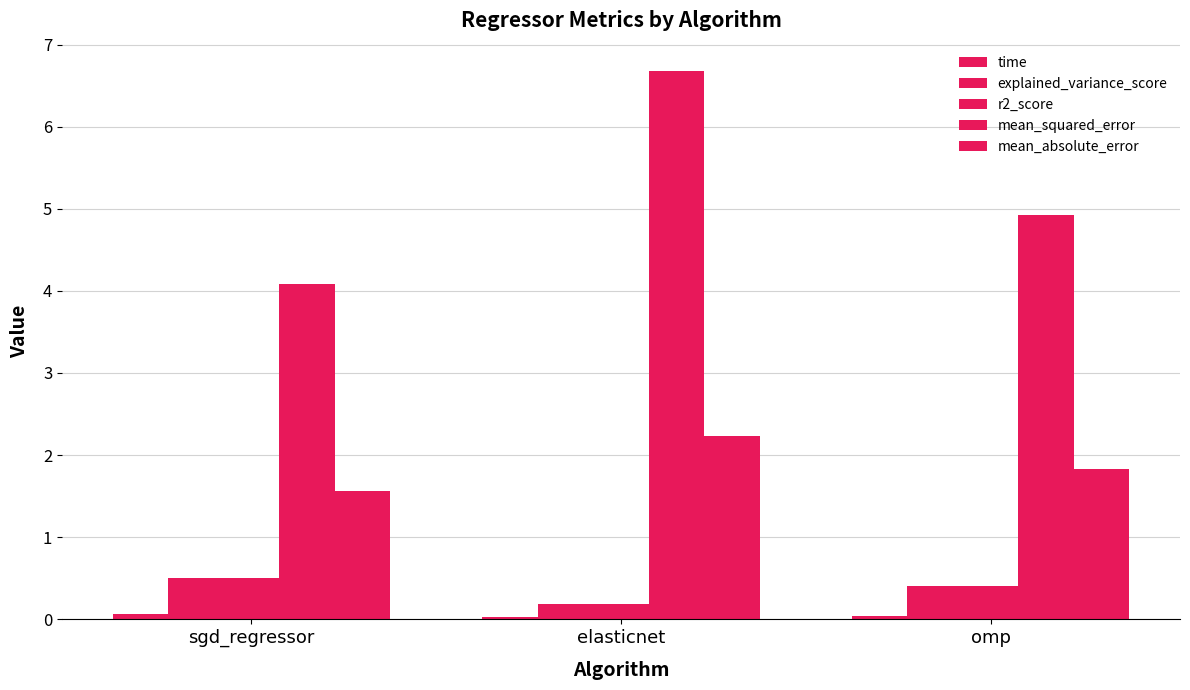

Which series changed the most between elasticnet and omp?

mean_squared_error